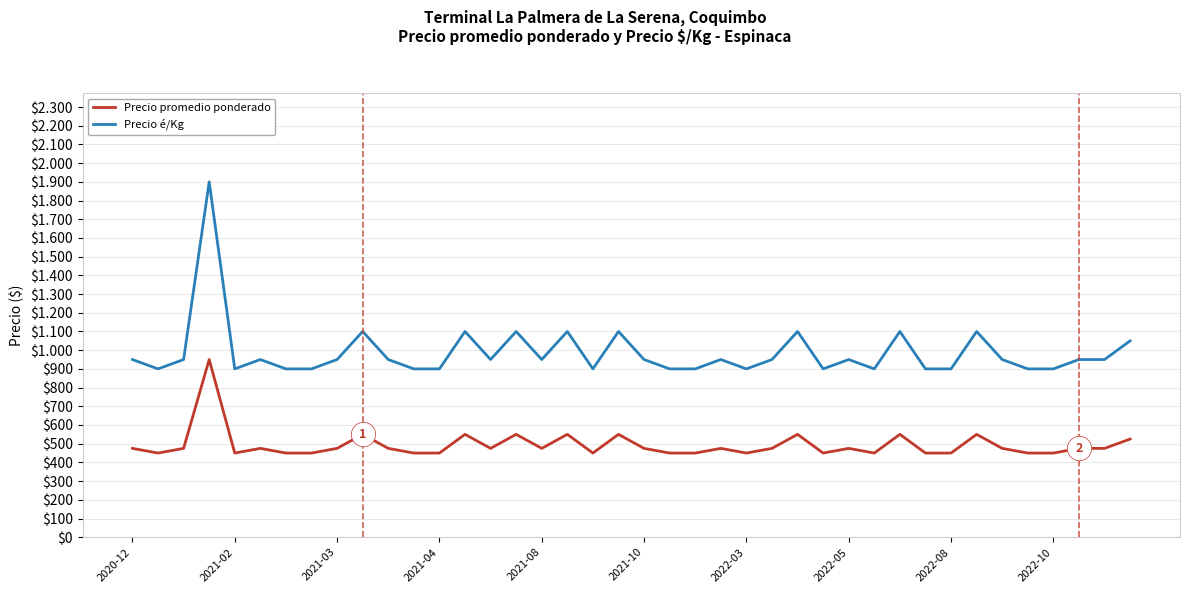

Which series has the largest range (max minus min)?

Precio é/Kg